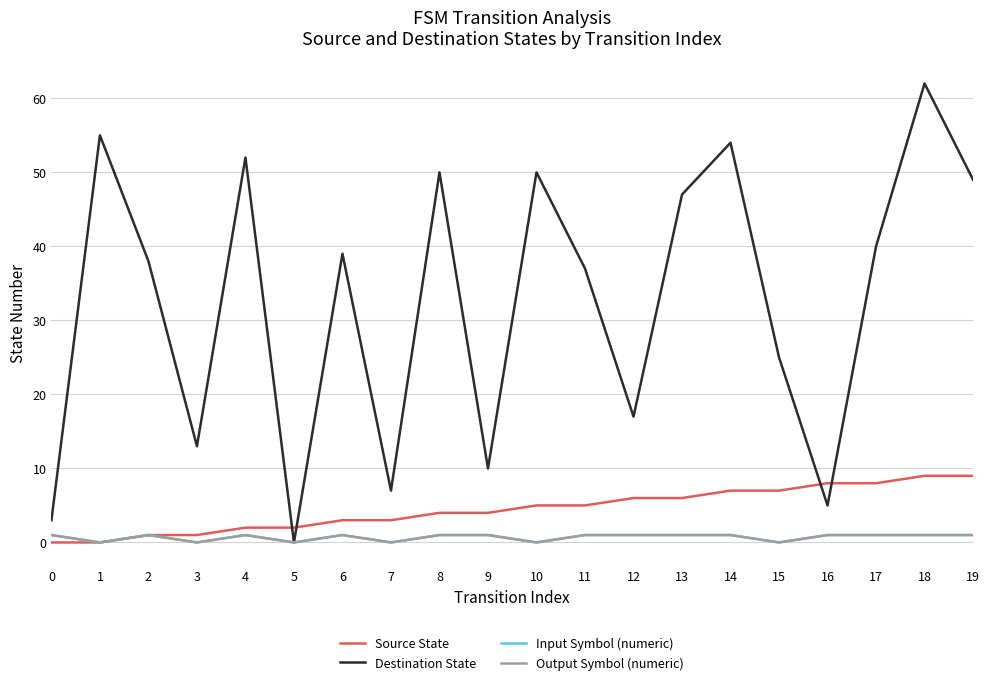

What is the sum of all Source State values?

90